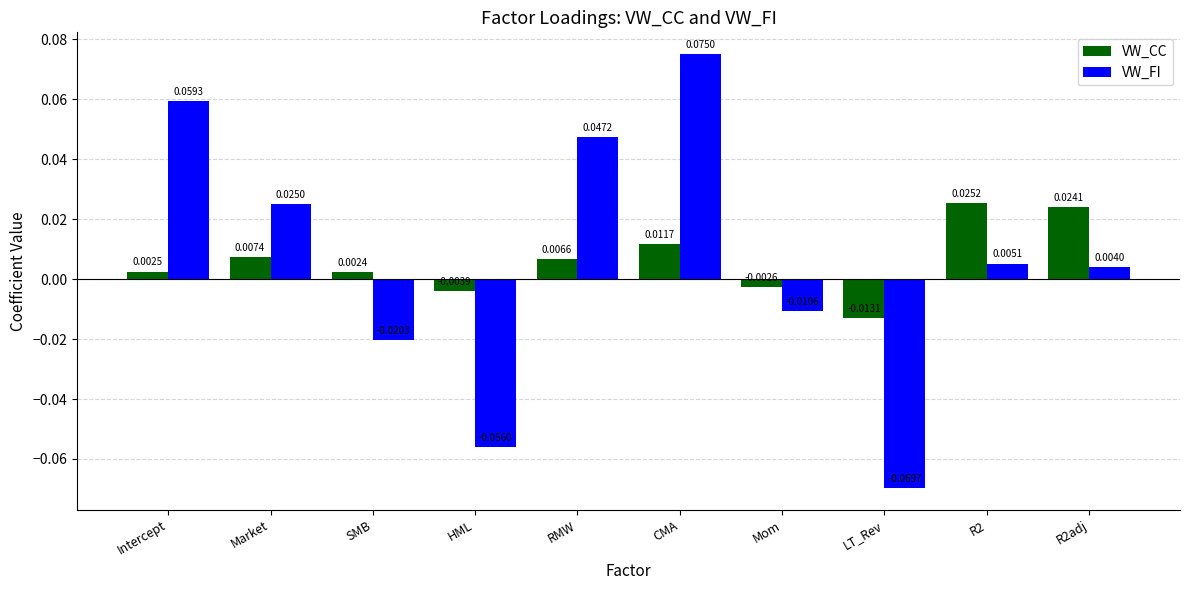

At which category is the sum across all series the highest?

CMA